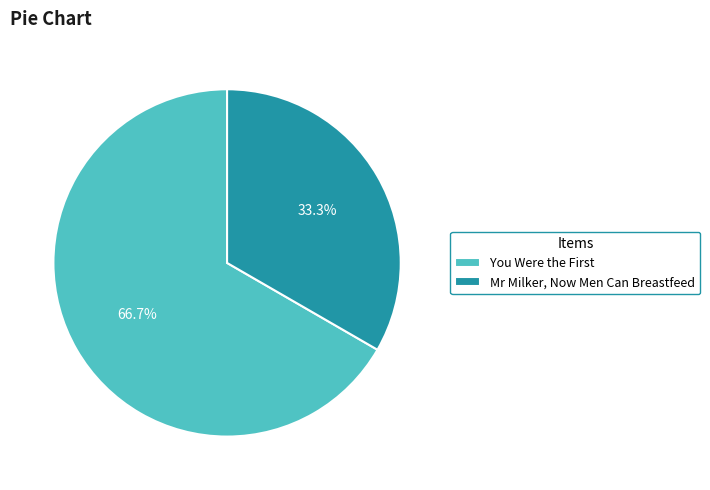

Is there a majority slice in this chart?

Yes